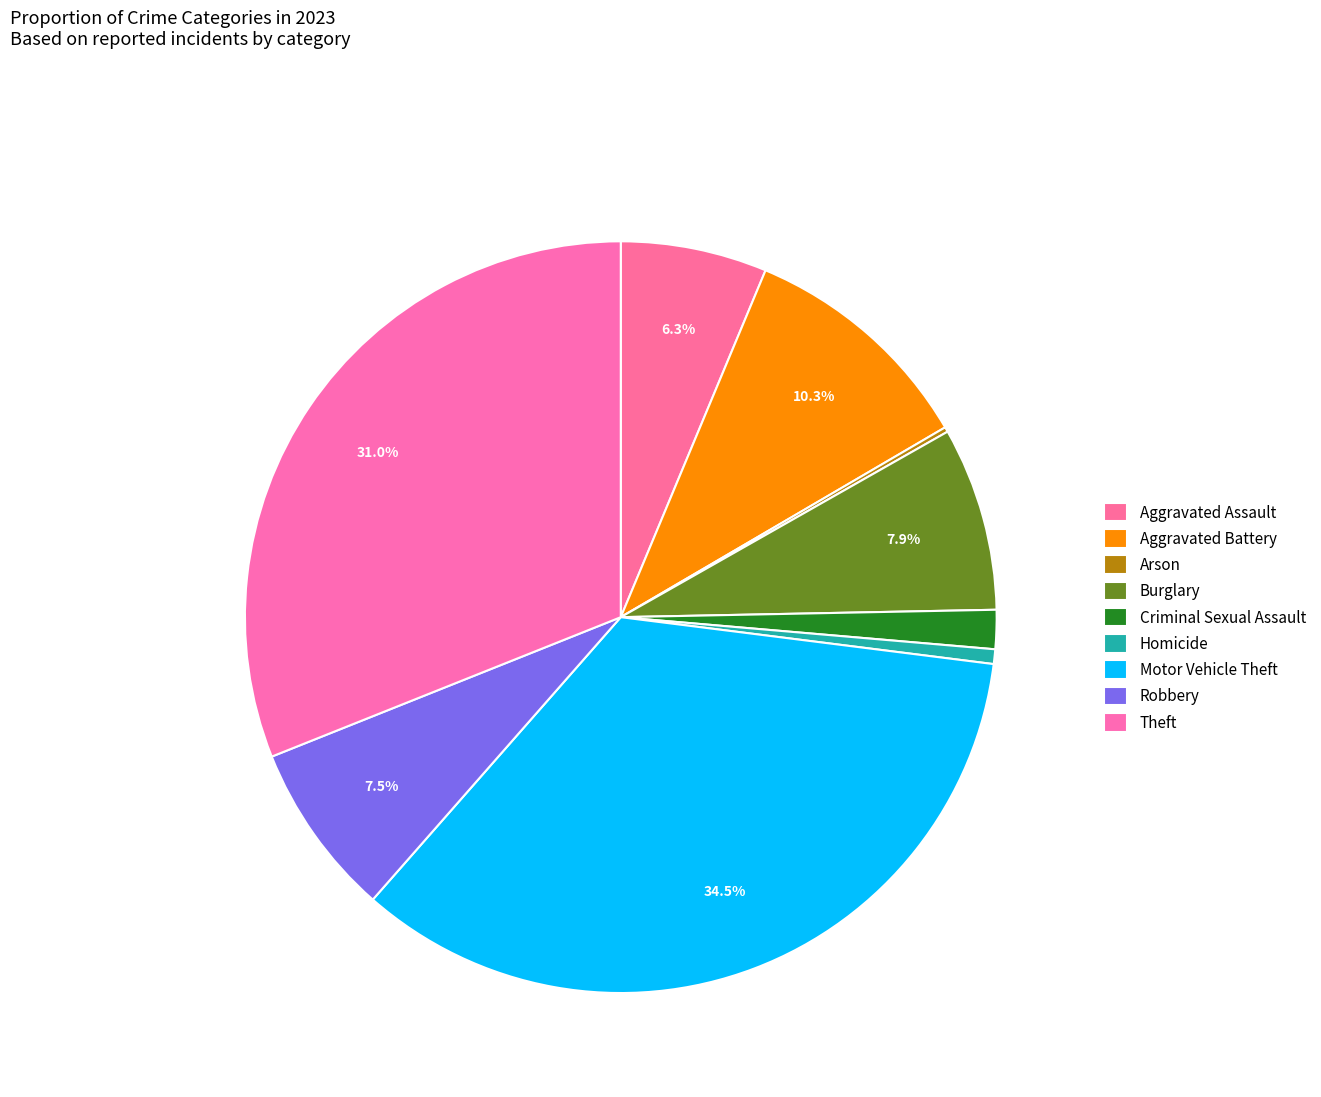

To the nearest percent, what is the combined percentage of Burglary and Aggravated Battery?

18%